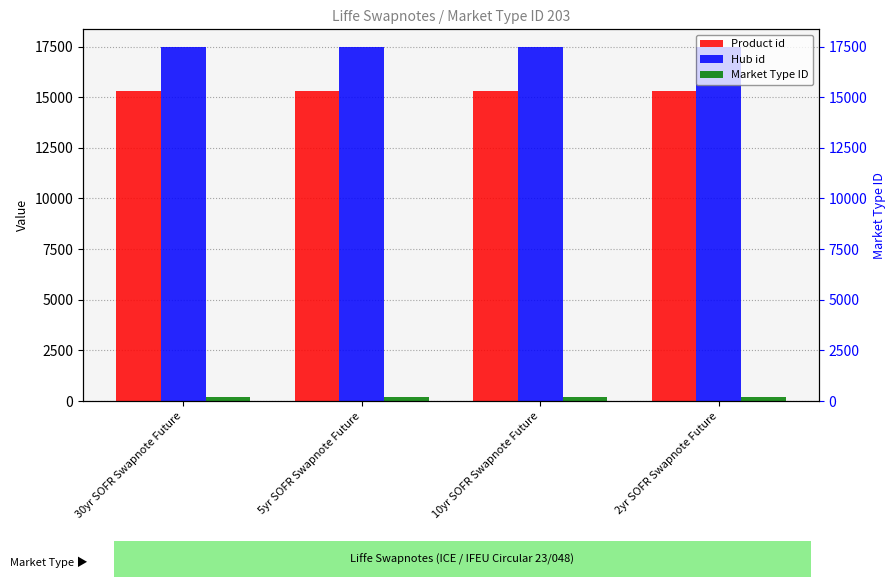

What is the difference between the maximum and minimum values in the Product id series?

3